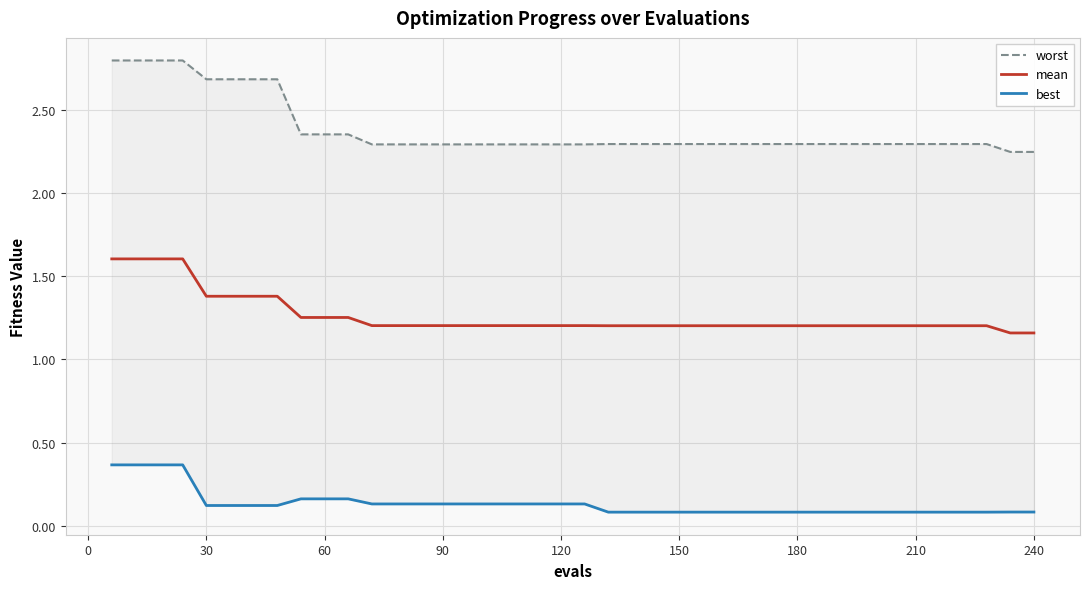

True or false: mean has more than 0 points higher than both neighbors.

False